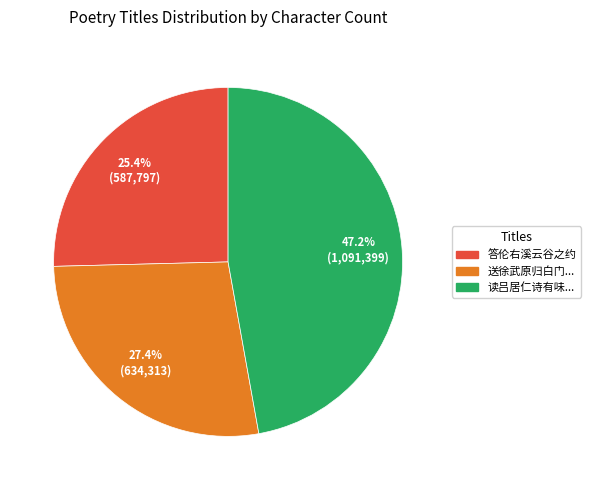

How many slices are in this pie chart?

3